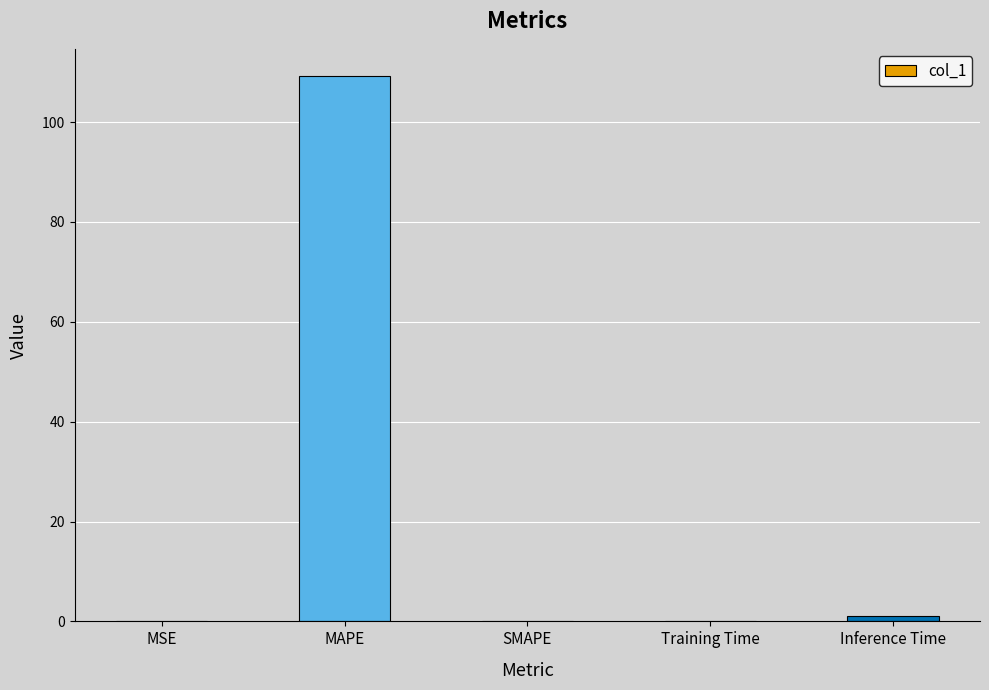

What is the sum of all values?

110.4